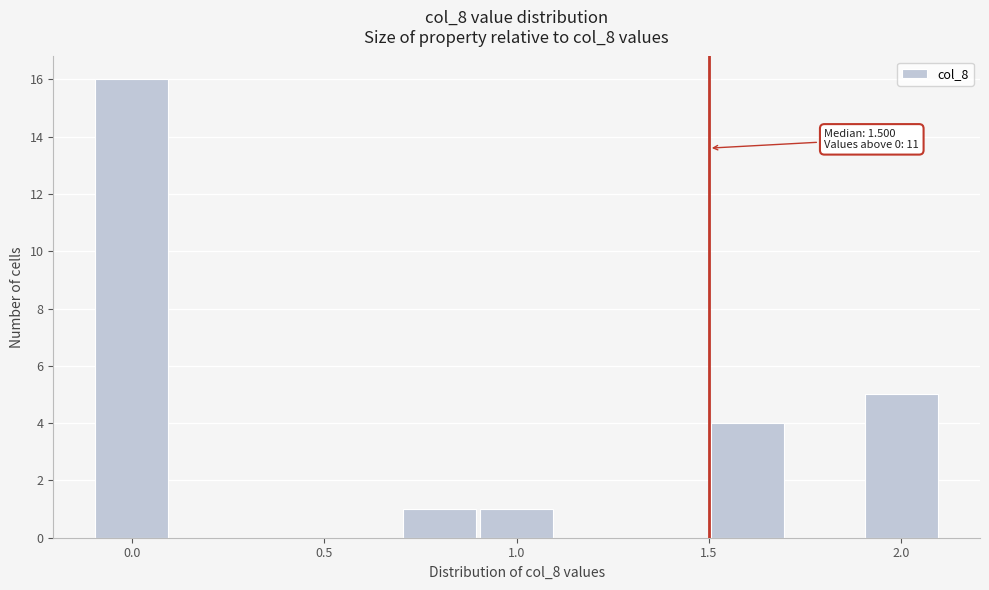

Which range on the x-axis has the tallest bar?

-0.1 to 0.1